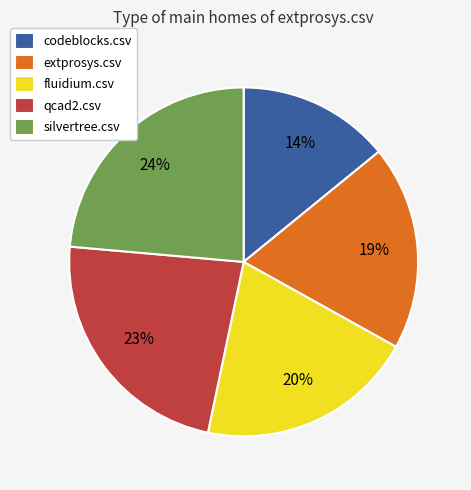

The codeblocks.csv slice represents 25% of the pie. True or false?

False